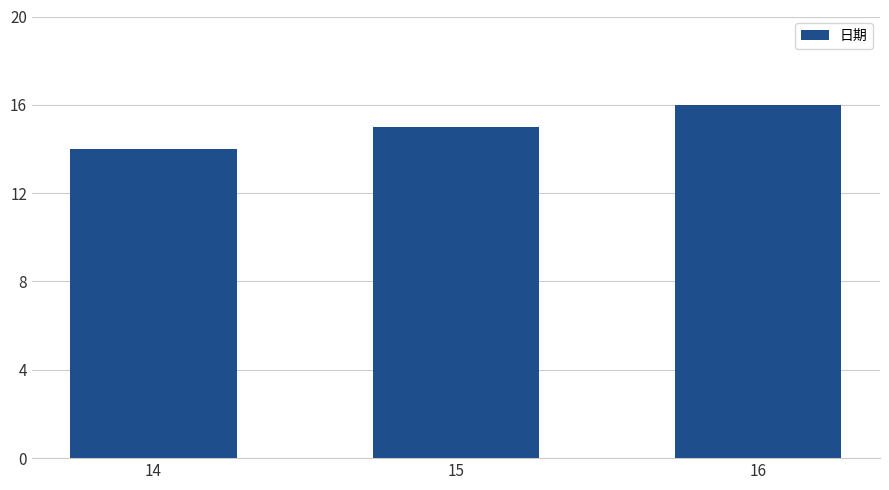

What is the value of the 3rd bar from the left?

16